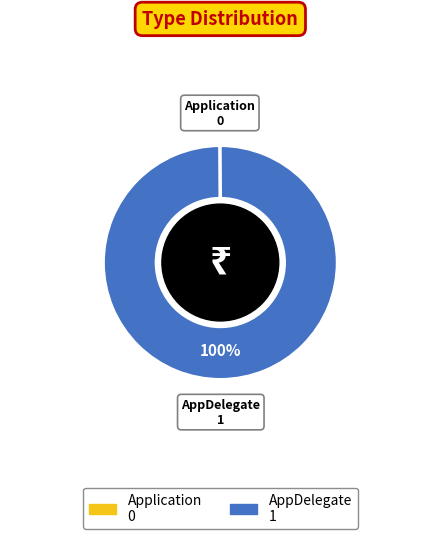

Is there any slice that represents more than half of the pie?

Yes